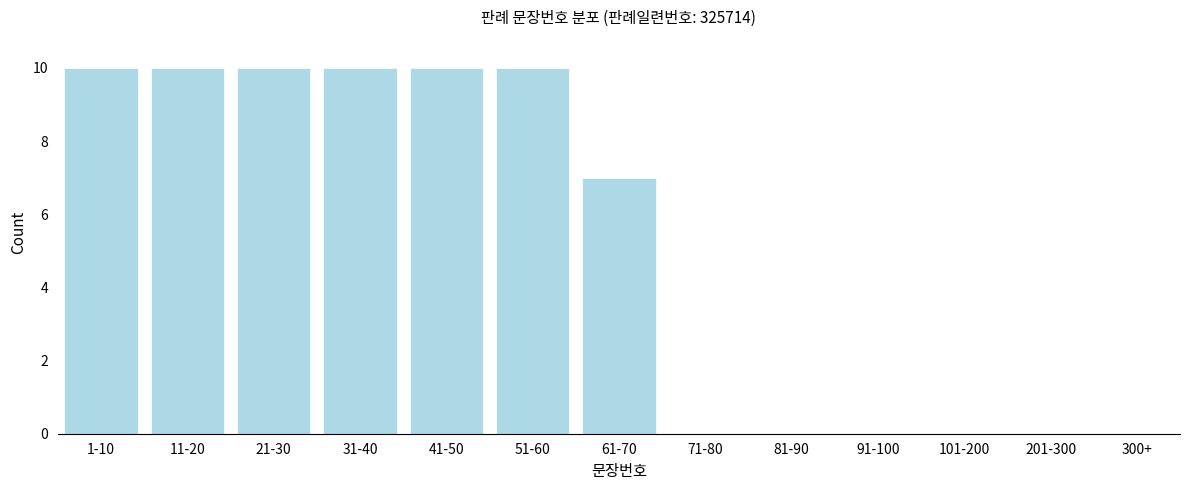

Reading left to right, extract all data points from this chart.

1-10=10	11-20=10	21-30=10	31-40=10	41-50=10	51-60=10	61-70=7	71-80=0	81-90=0	91-100=0	101-200=0	201-300=0	300+=0